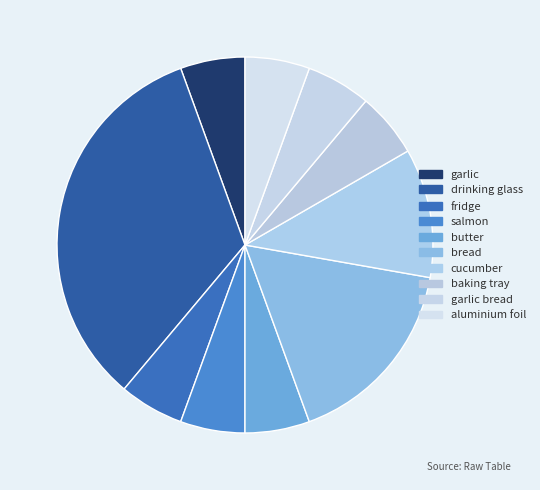

Does baking tray represent more than half of the total?

No